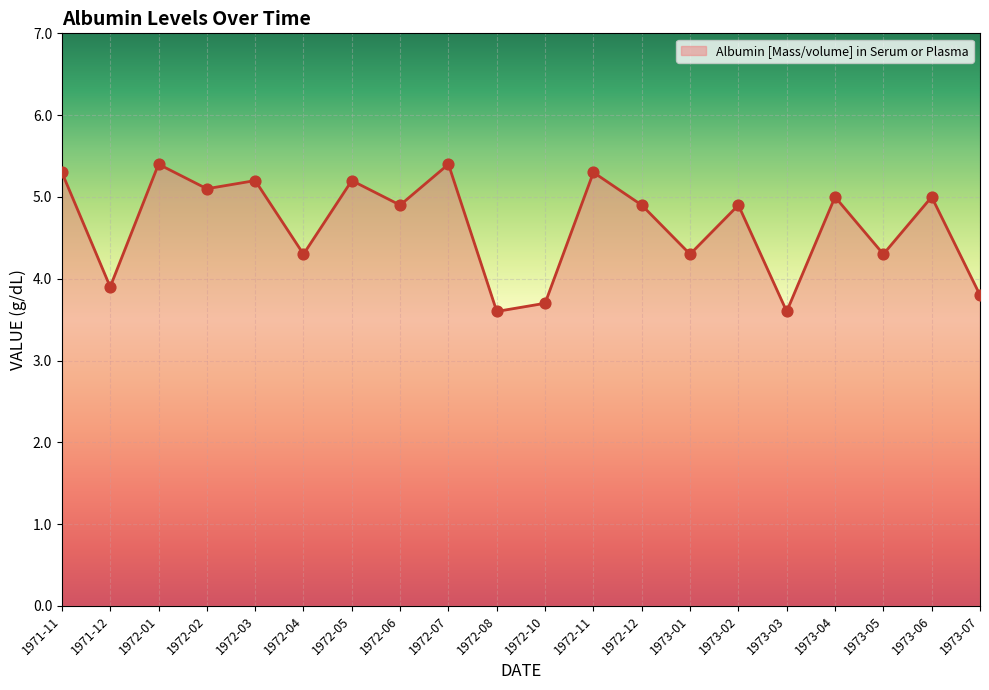

What is the change in value from 1972-07 to 1973-02?

-0.5